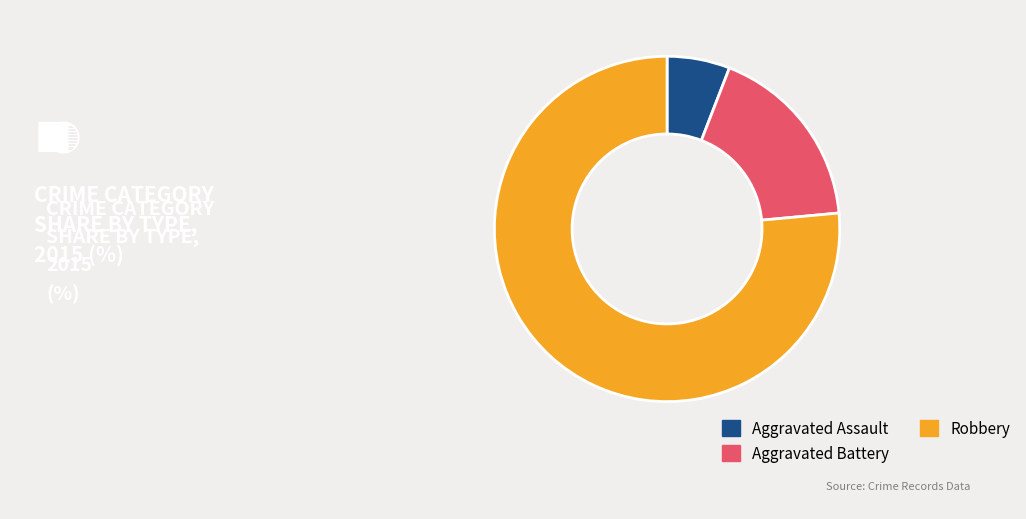

Rank the categories by value from highest to lowest.

Robbery, Aggravated Battery, Aggravated Assault